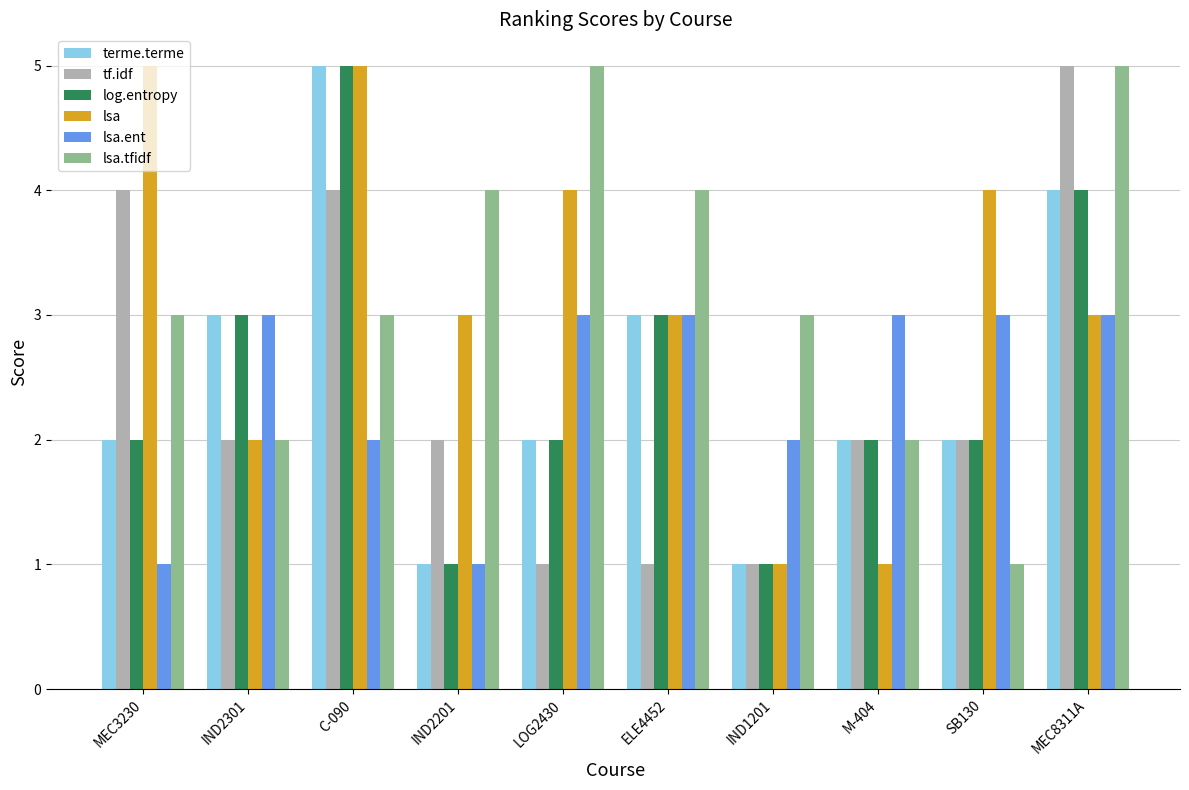

How many groups of bars are there?

10